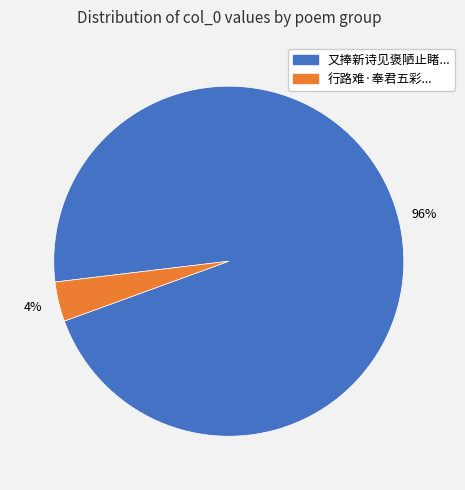

To the nearest percent, what is the average slice percentage?

50%